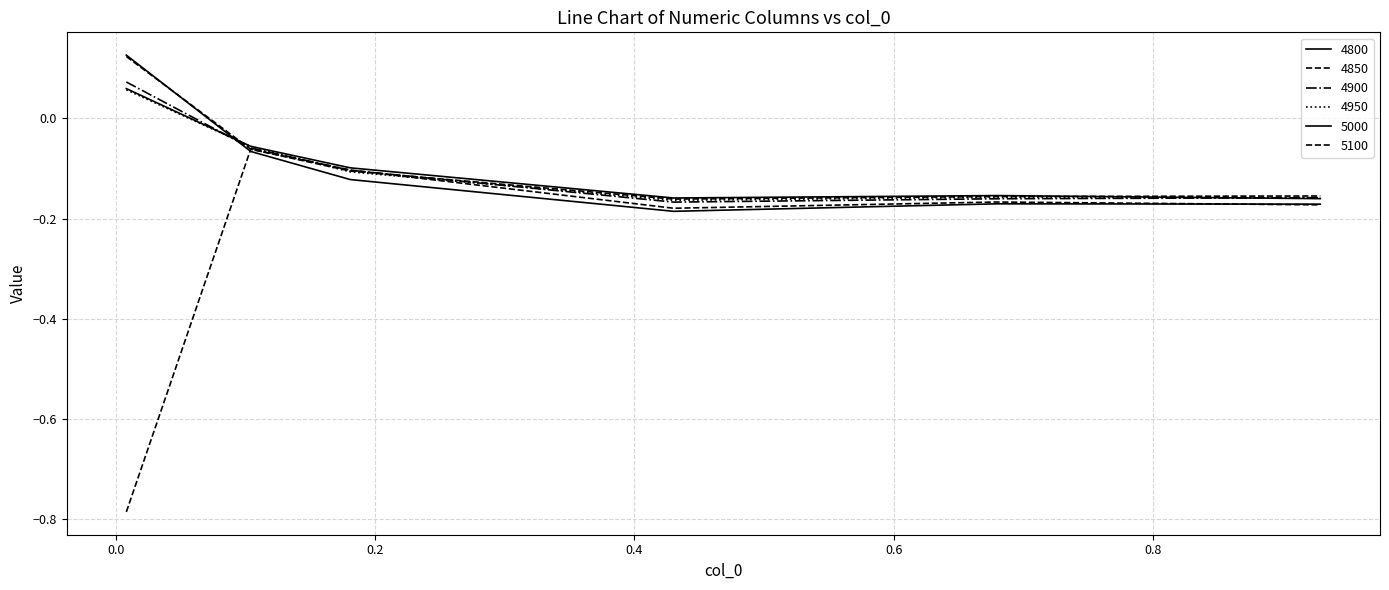

Reading left to right, transcribe all the data shown in this chart.

4800: 0.00821917808219178=0.1	0.1041095890410959=-0.1	0.1808219178082192=-0.1	0.4301369863013699=-0.2	0.6794520547945205=-0.2	0.9287671232876712=-0.2
4850: 0.00821917808219178=0.1	0.1041095890410959=-0.1	0.1808219178082192=-0.1	0.4301369863013699=-0.2	0.6794520547945205=-0.2	0.9287671232876712=-0.2
4900: 0.00821917808219178=0.1	0.1041095890410959=-0.1	0.1808219178082192=-0.1	0.4301369863013699=-0.2	0.6794520547945205=-0.2	0.9287671232876712=-0.2
4950: 0.00821917808219178=0.1	0.1041095890410959=-0.1	0.1808219178082192=-0.1	0.4301369863013699=-0.2	0.6794520547945205=-0.2	0.9287671232876712=-0.2
5000: 0.00821917808219178=0.1	0.1041095890410959=-0.1	0.1808219178082192=-0.1	0.4301369863013699=-0.2	0.6794520547945205=-0.2	0.9287671232876712=-0.2
5100: 0.00821917808219178=-0.8	0.1041095890410959=-0.1	0.1808219178082192=-0.1	0.4301369863013699=-0.2	0.6794520547945205=-0.2	0.9287671232876712=-0.2